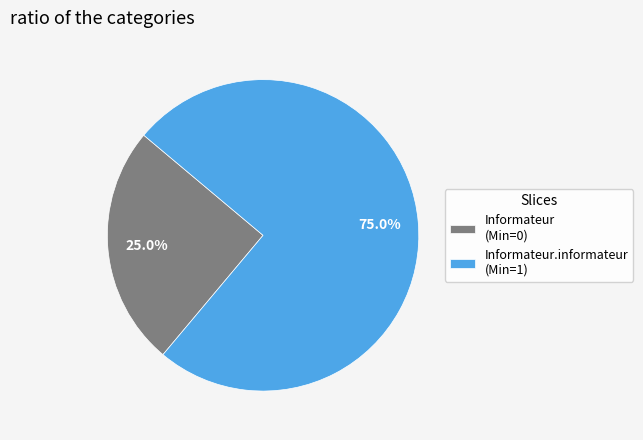

What is the ratio of the value at Informateur (Min=0) to the value at Informateur.informateur (Min=1)?

0.3